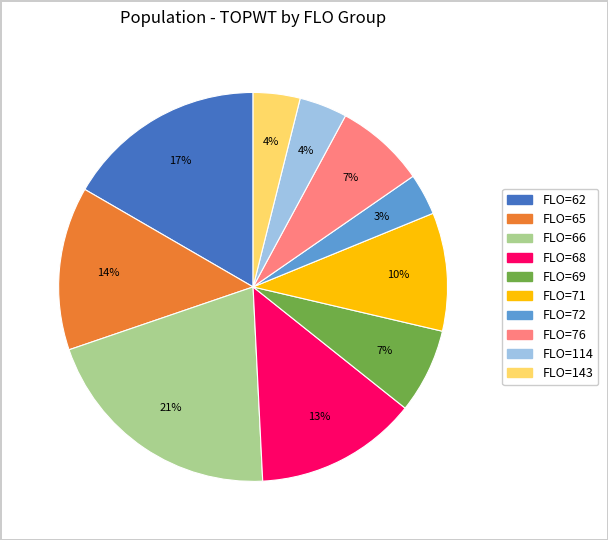

Does any single category account for the majority?

No